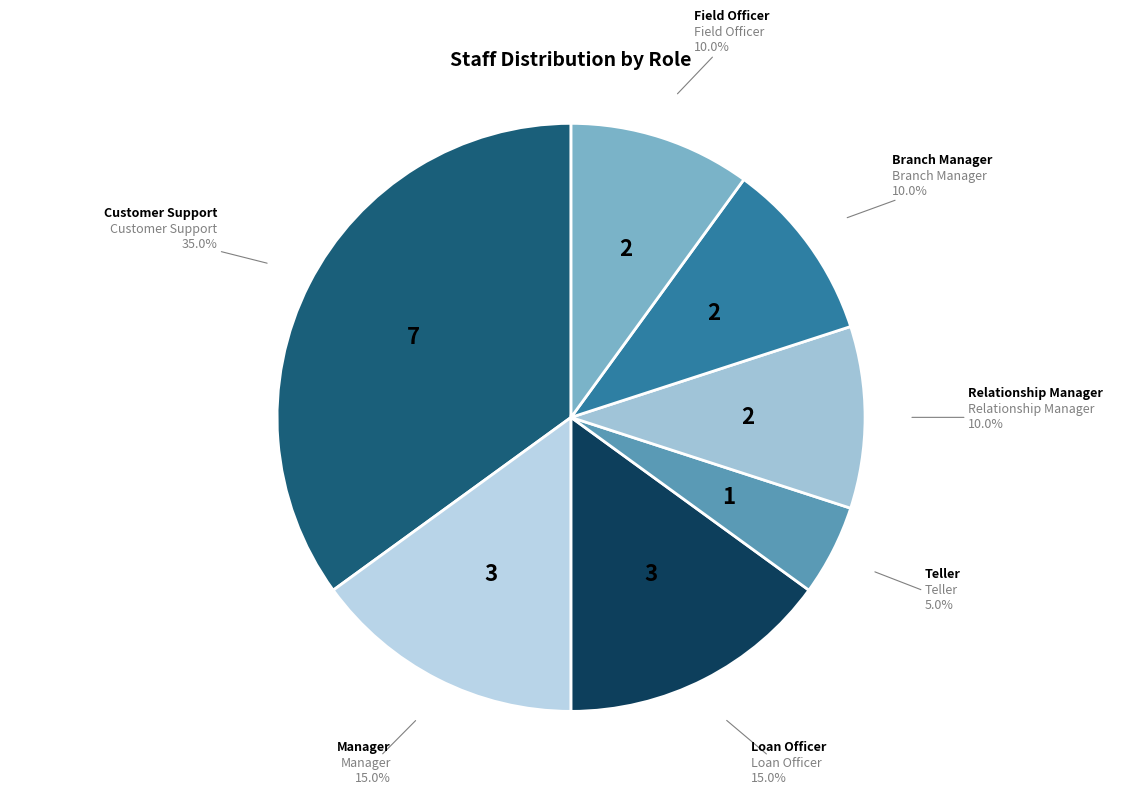

Which category has the smallest portion of the pie?

Teller